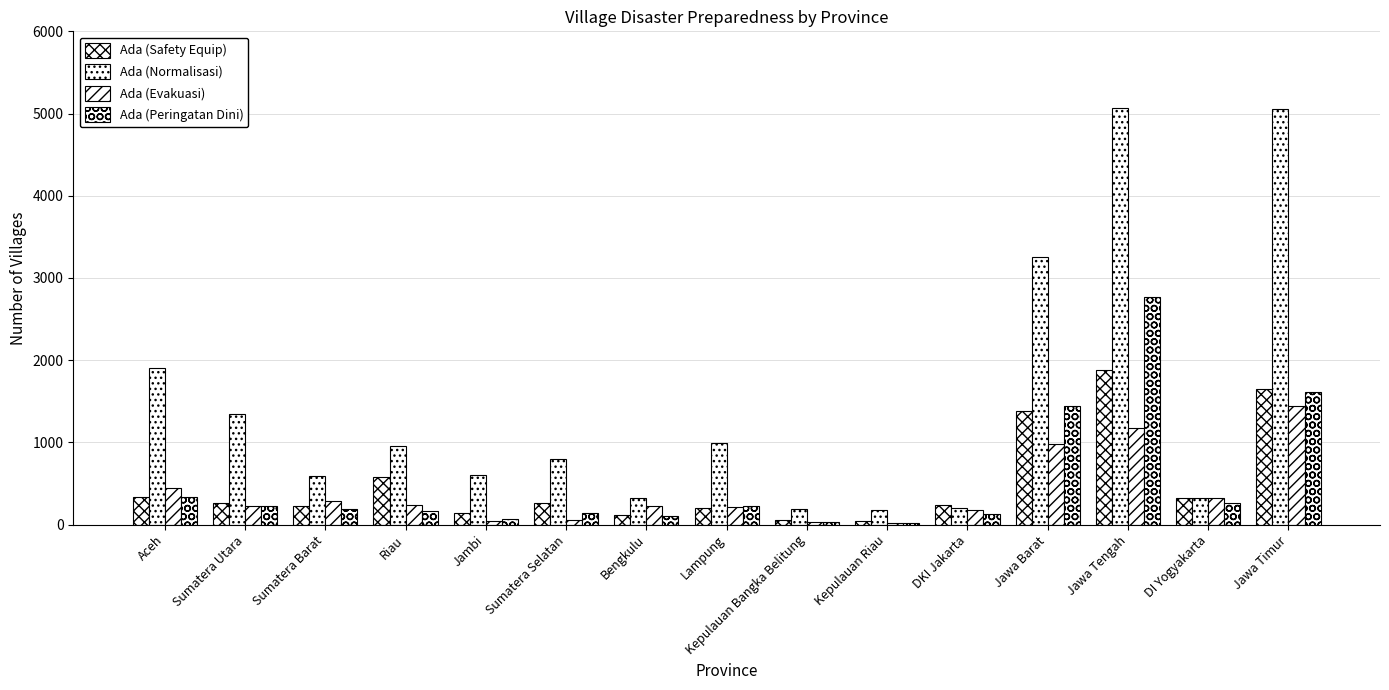

Does the chart contain stacked bars?

No